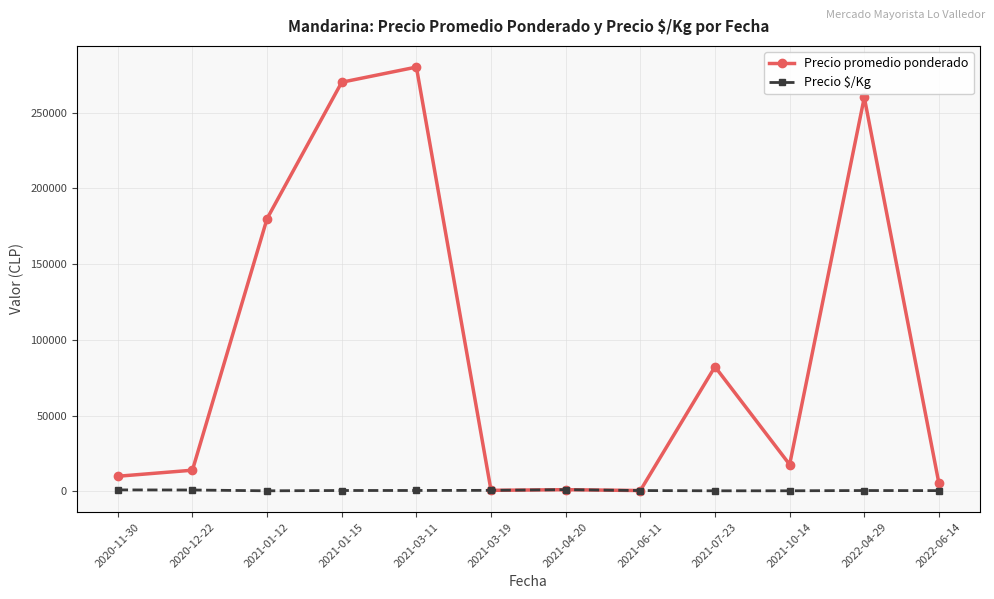

What is the value of the Precio promedio ponderado point at the 10th from the left?

17722.2